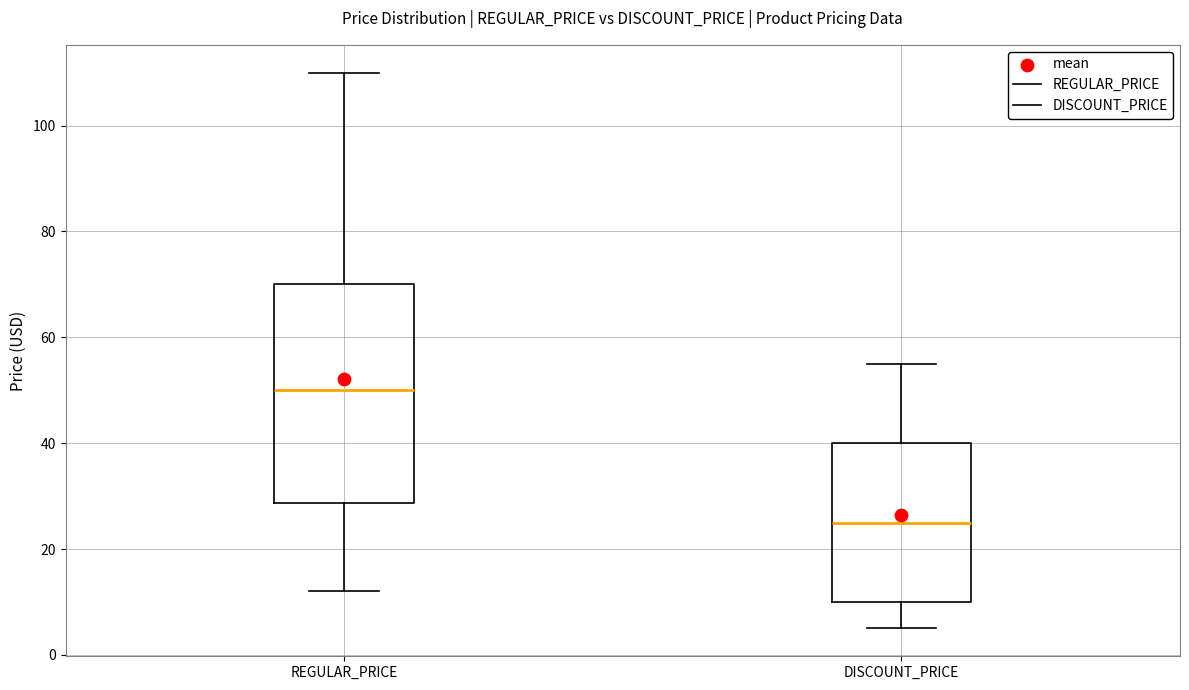

Comparing the boxes themselves (not the whiskers), which one is the tallest?

REGULAR_PRICE